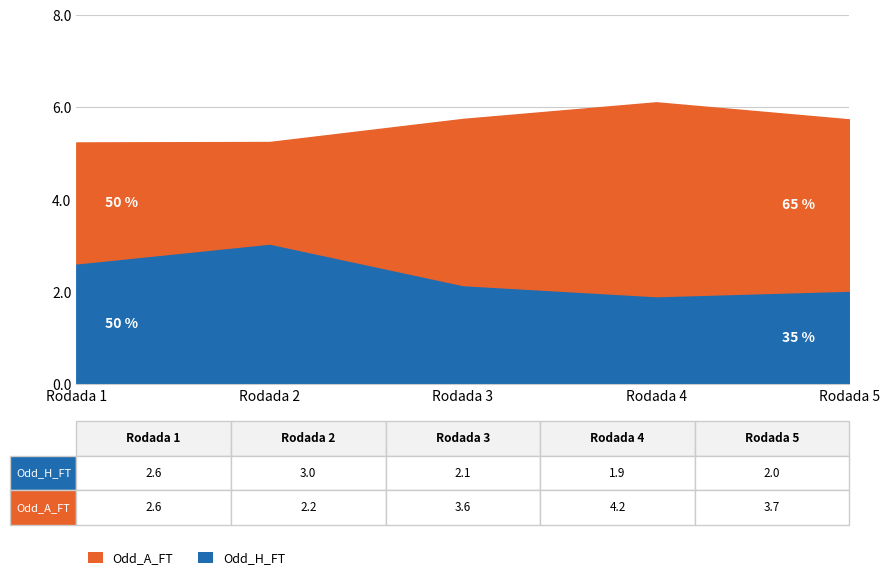

Rank the categories by value from highest to lowest.

Rodada 2, Rodada 1, Rodada 3, Rodada 5, Rodada 4